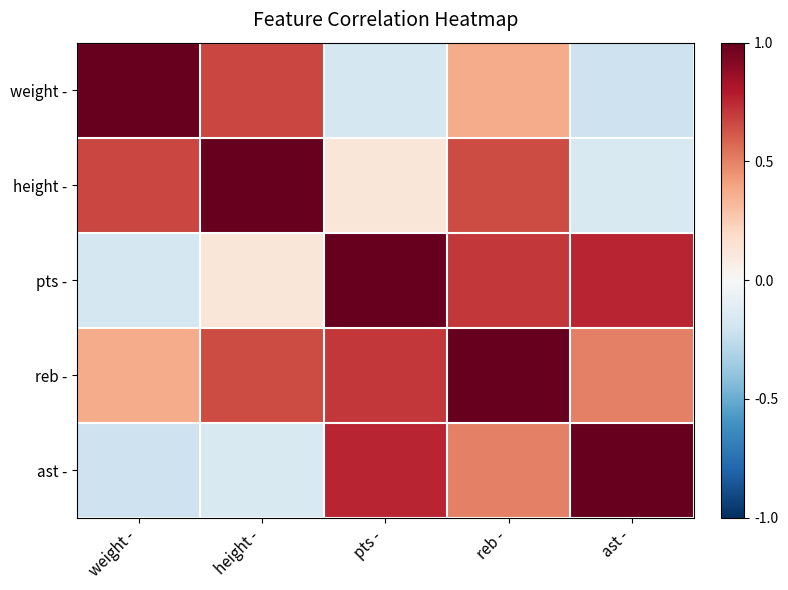

Reading left to right, transcribe all the data shown in this chart.

weight -: weight -=1.0	height -=0.7	pts -=-0.2	reb -=0.4	ast -=-0.2
height -: weight -=0.7	height -=1.0	pts -=0.1	reb -=0.6	ast -=-0.2
pts -: weight -=-0.2	height -=0.1	pts -=1.0	reb -=0.7	ast -=0.8
reb -: weight -=0.4	height -=0.6	pts -=0.7	reb -=1.0	ast -=0.5
ast -: weight -=-0.2	height -=-0.2	pts -=0.8	reb -=0.5	ast -=1.0